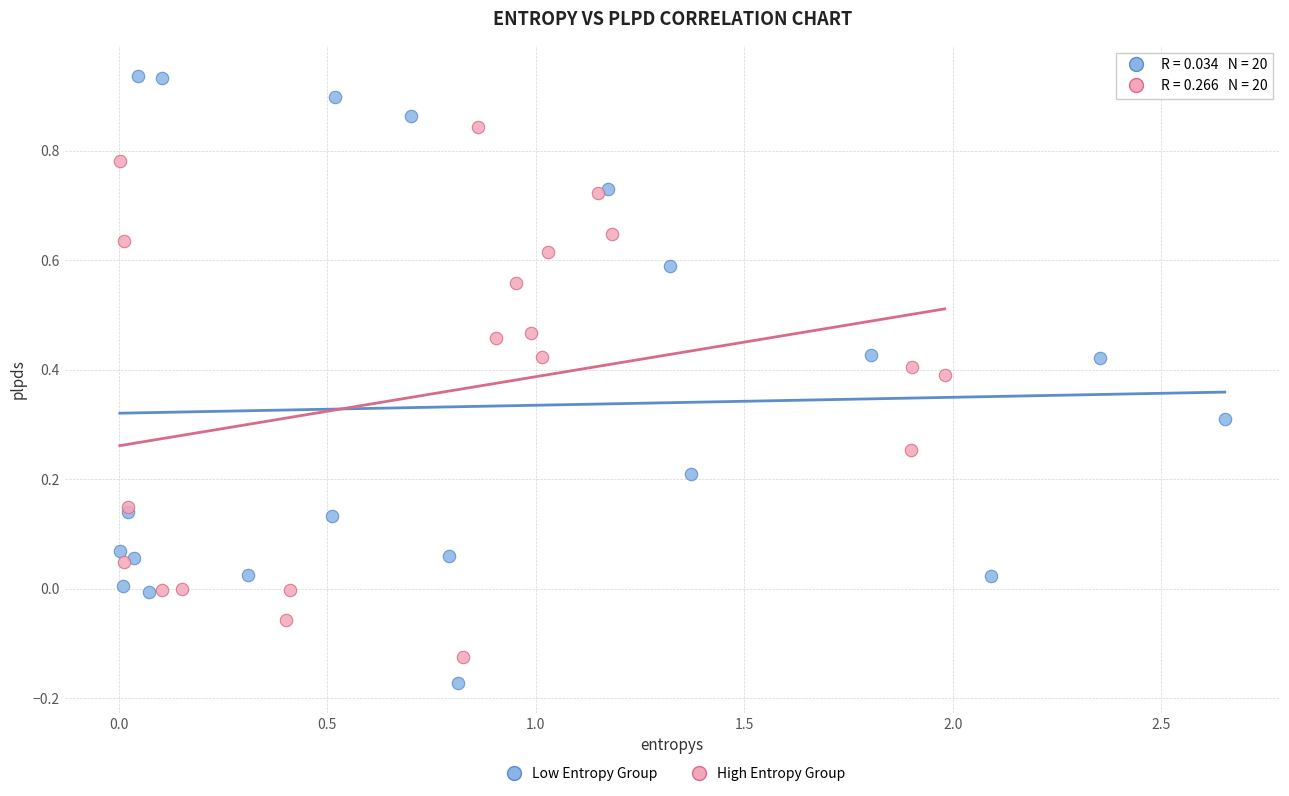

Which series reaches the maximum Y coordinate?

Low Entropy Group